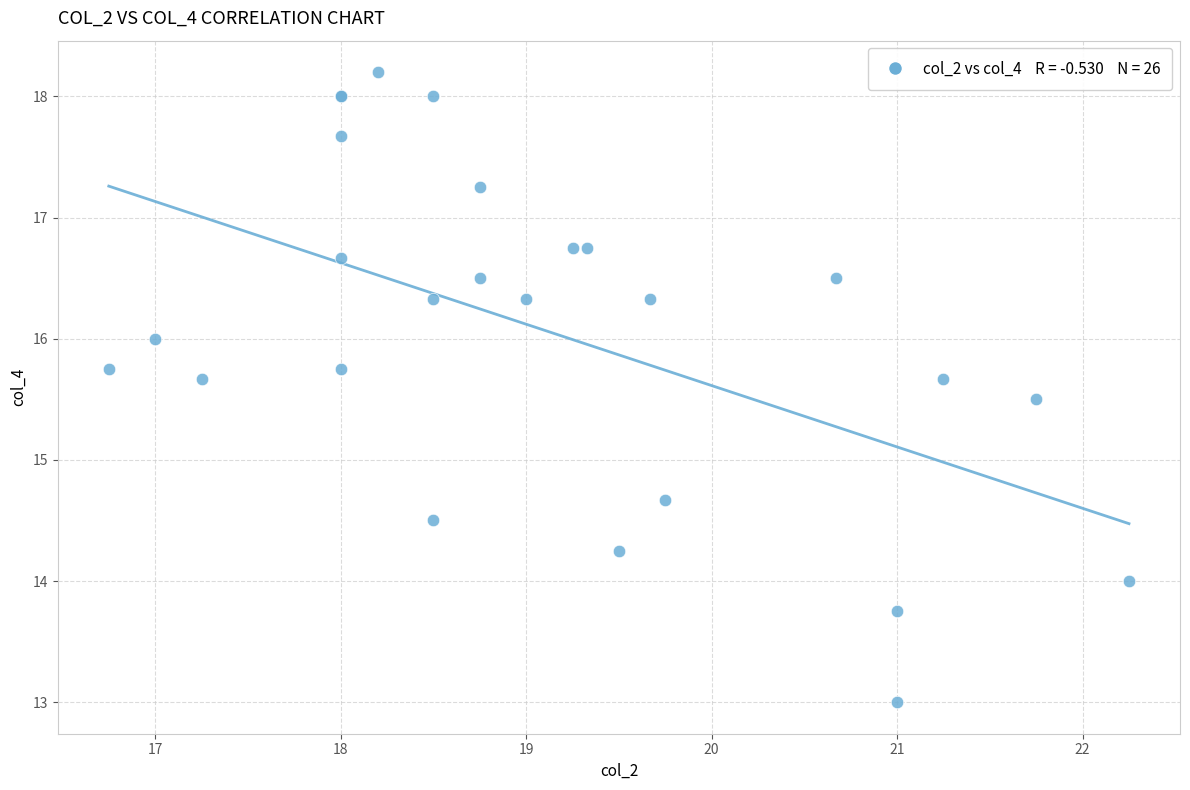

What Y value in the scatter plot is closest to 15?

14.7